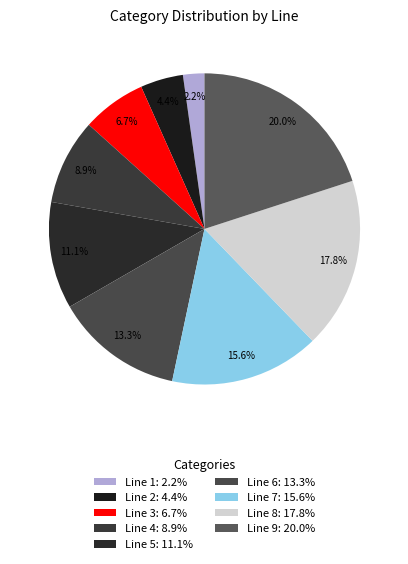

True or false: Line 2 accounts for 4% of the total.

True